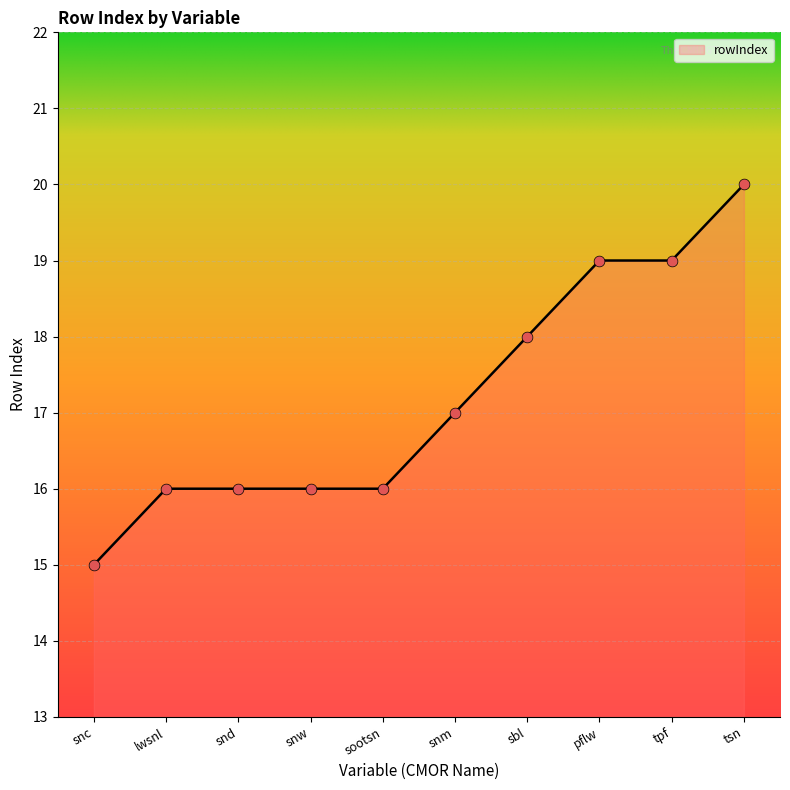

What is the ratio of the value at snm to the value at sootsn?

1.1